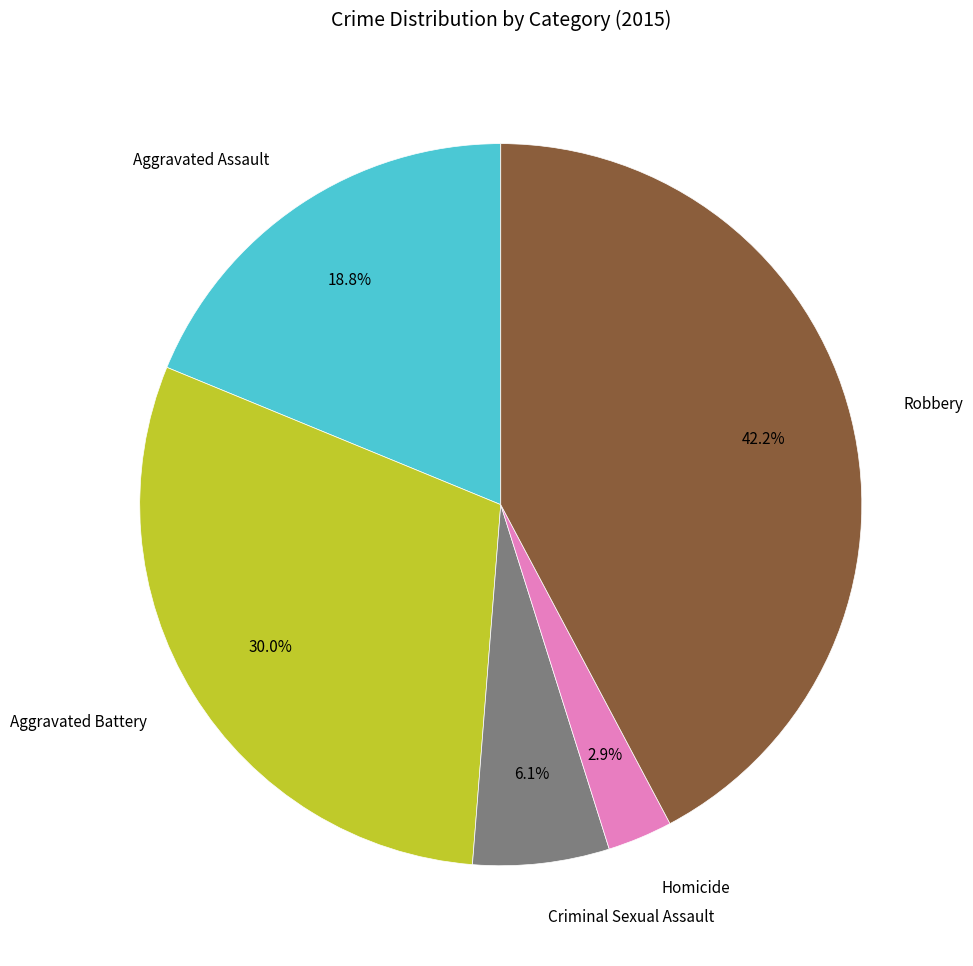

Is there any slice that represents more than half of the pie?

No